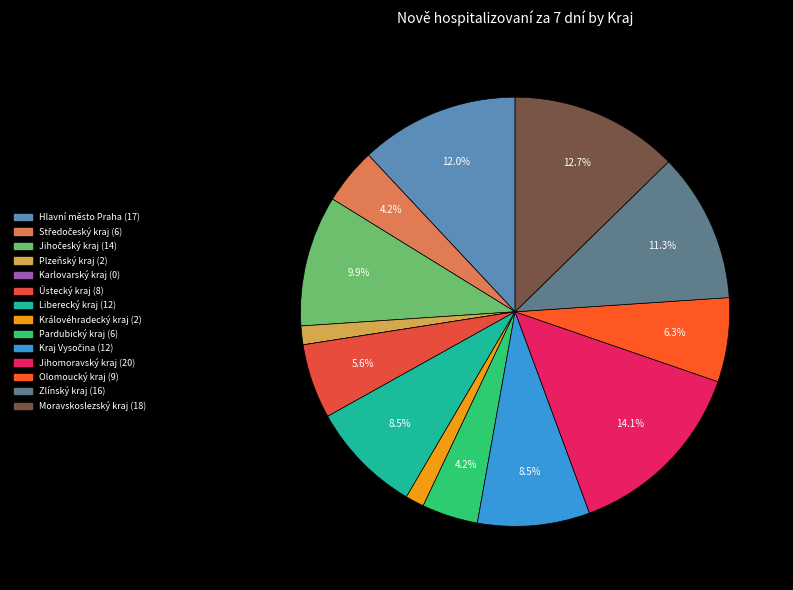

To the nearest percent, what is the difference between the Moravskoslezský kraj and Liberecký kraj slice percentages?

4%